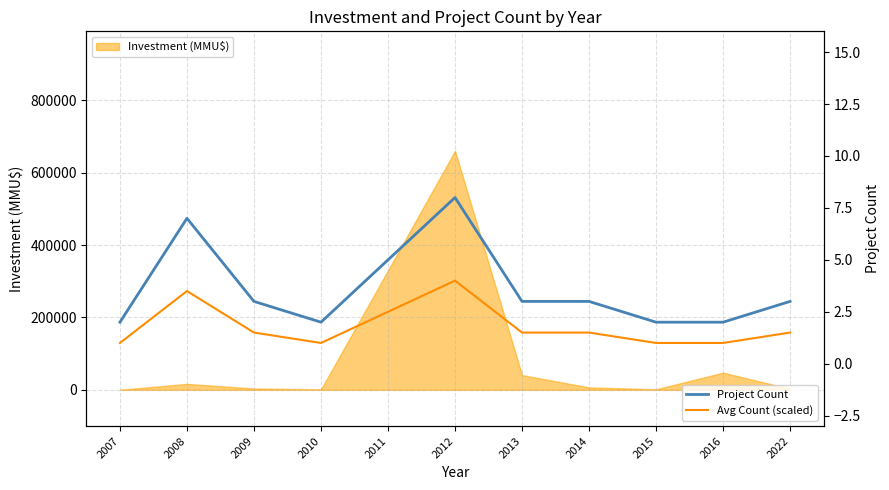

At which category is the sum across all series the highest?

2012